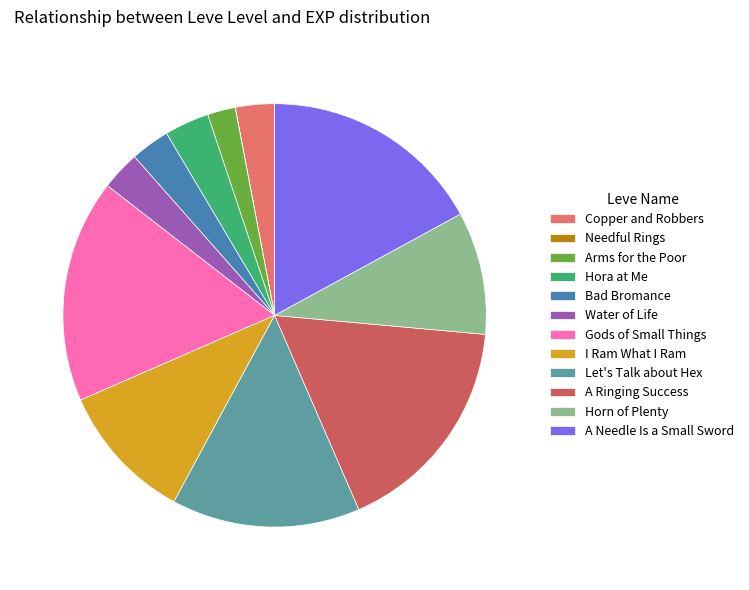

What is the smallest slice in the pie chart?

Needful Rings